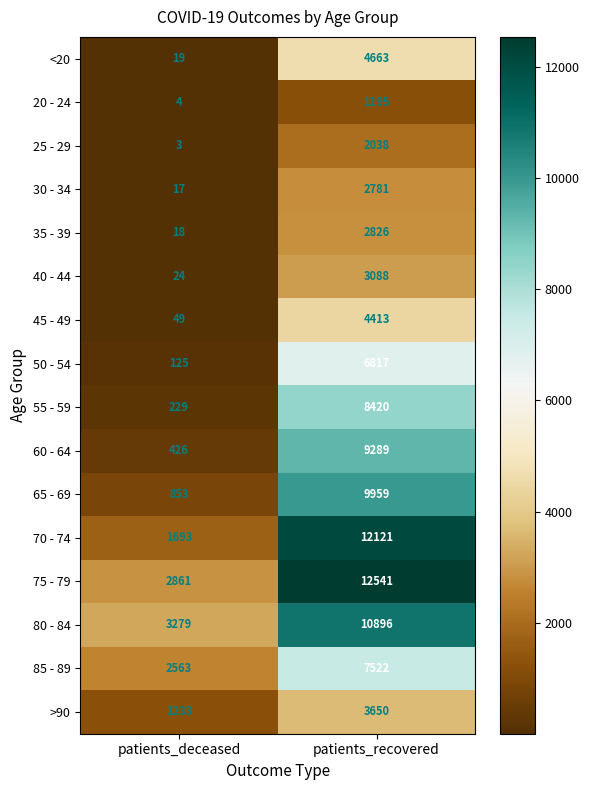

Rank the categories by 60 - 64 value from lowest to highest.

patients_deceased, patients_recovered